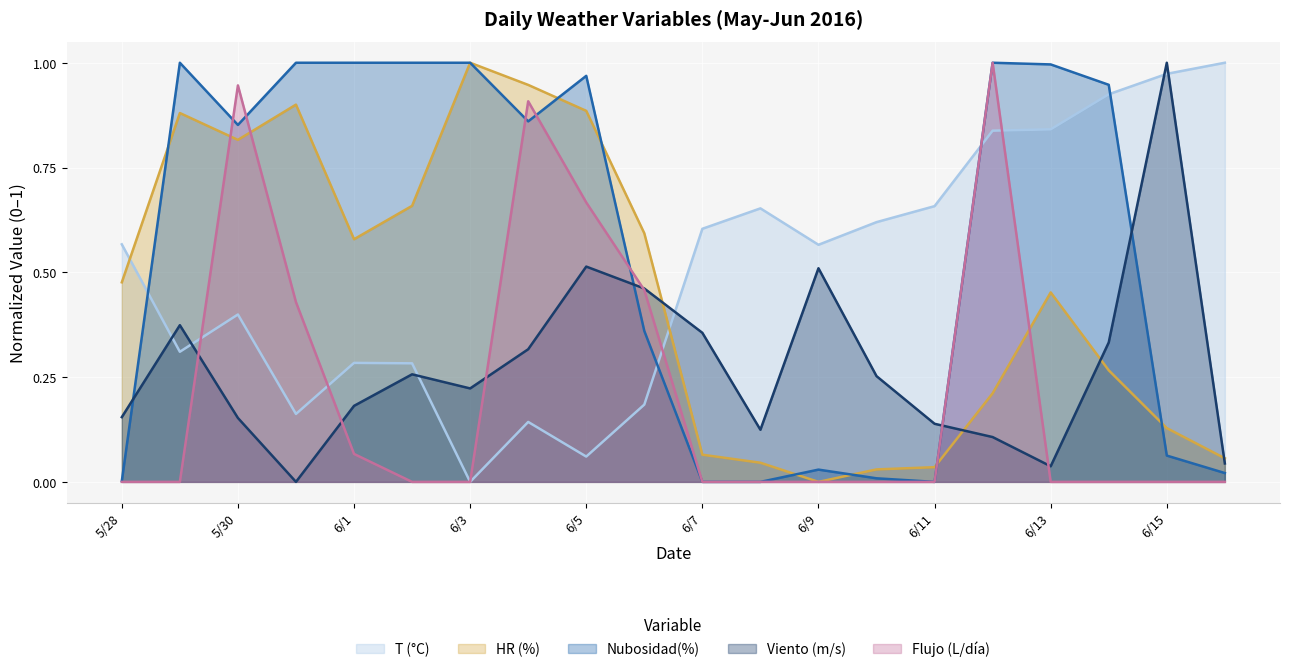

What is the difference between the Viento (m/s) values at 6/10 and 6/14?

0.1